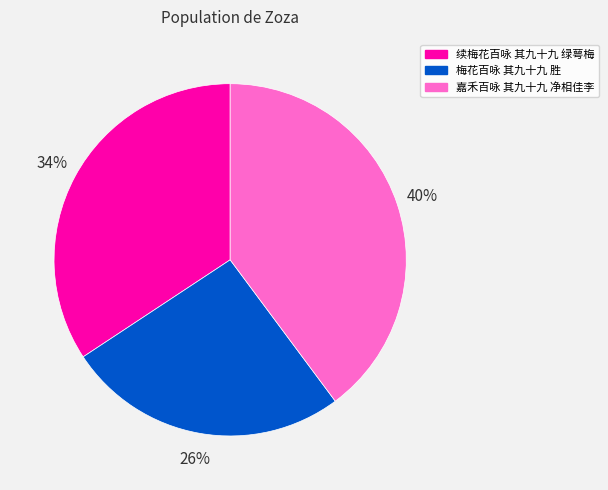

Combined, do 嘉禾百咏 其九十九 净相佳李 and 梅花百咏 其九十九 胜 account for over 50%?

Yes